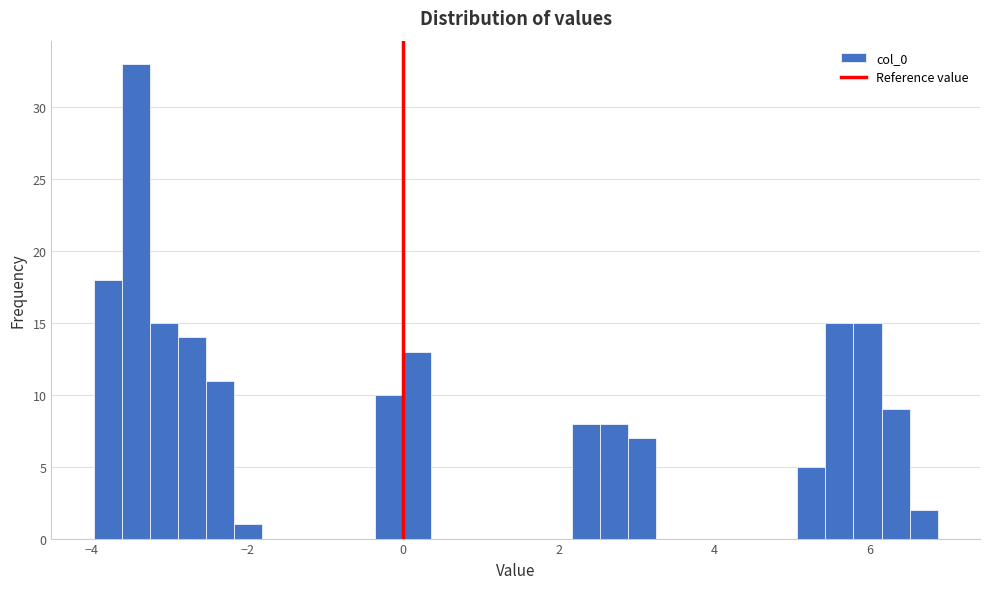

Read against the x-axis, roughly where is the centre of the tallest bar?

-3.4